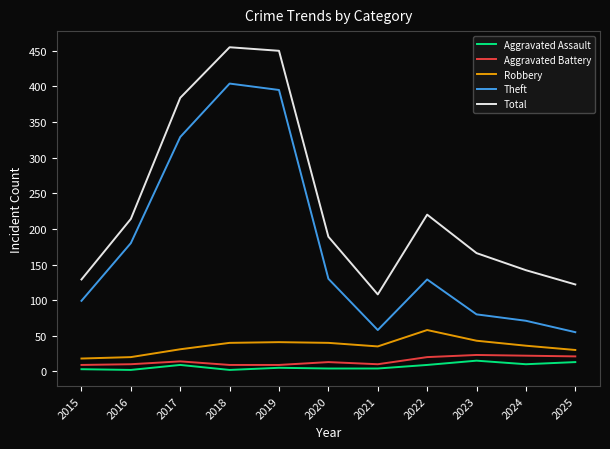

What is the difference between the maximum and minimum values in the Total series?

347